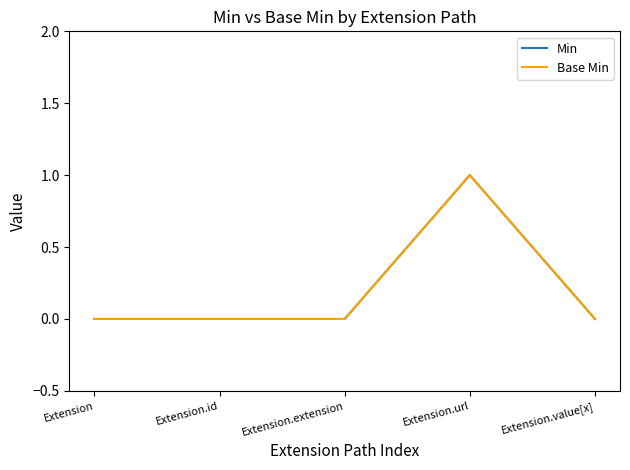

The Base Min series shows 0 at Extension.value[x]. True or false?

True